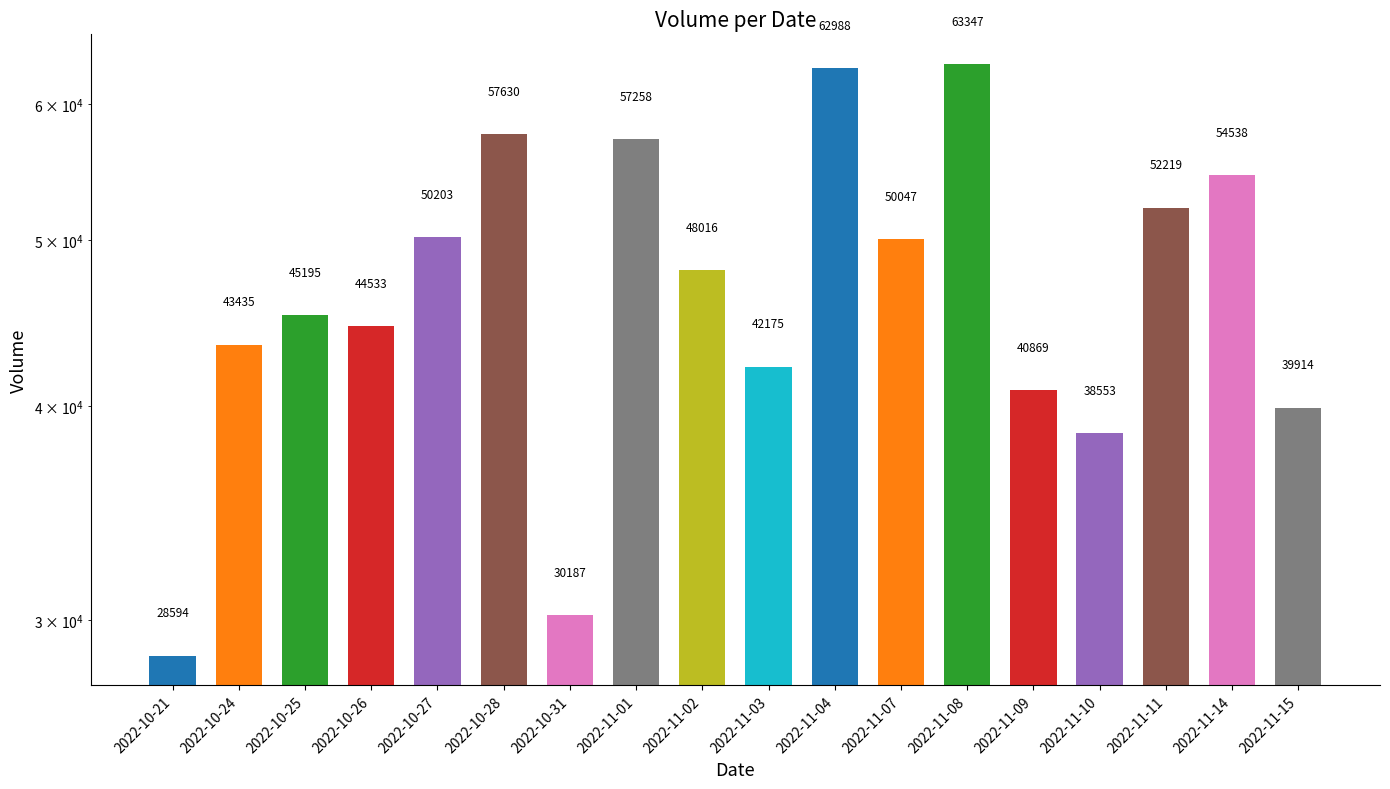

What position from the right is 2022-10-28?

13